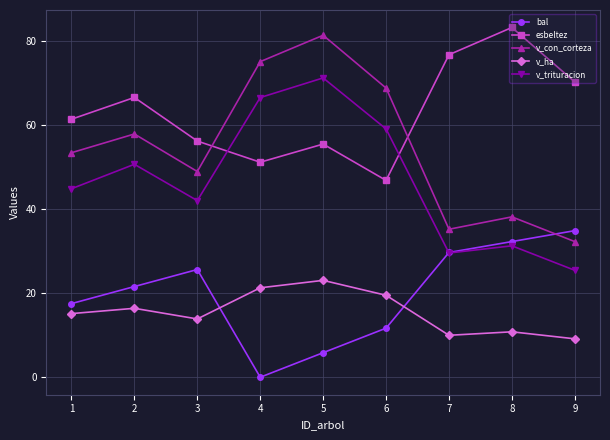

What is the sum of all esbeltez values?

567.9